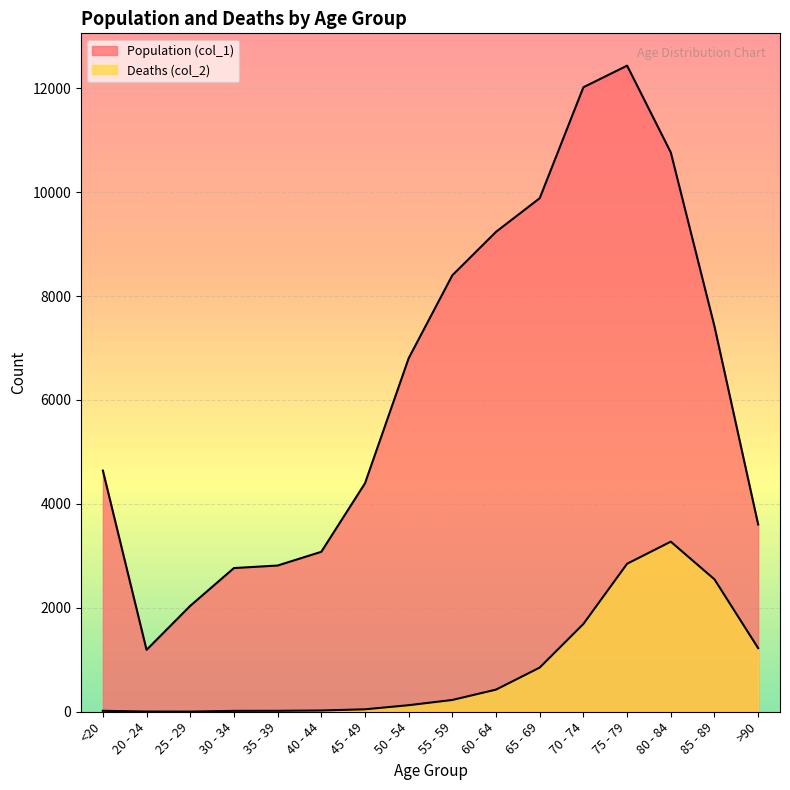

Reading right to left, transcribe all the data shown in this chart.

Population (col_1): >90=3604	85 - 89=7417	80 - 84=10764	75 - 79=12434	70 - 74=12018	65 - 69=9883	60 - 64=9236	55 - 59=8400	50 - 54=6803	45 - 49=4396	40 - 44=3078	35 - 39=2814	30 - 34=2765	25 - 29=2038	20 - 24=1191	<20=4641
Deaths (col_2): >90=1224	85 - 89=2548	80 - 84=3273	75 - 79=2848	70 - 74=1690	65 - 69=850	60 - 64=426	55 - 59=227	50 - 54=126	45 - 49=47	40 - 44=24	35 - 39=18	30 - 34=17	25 - 29=3	20 - 24=4	<20=18